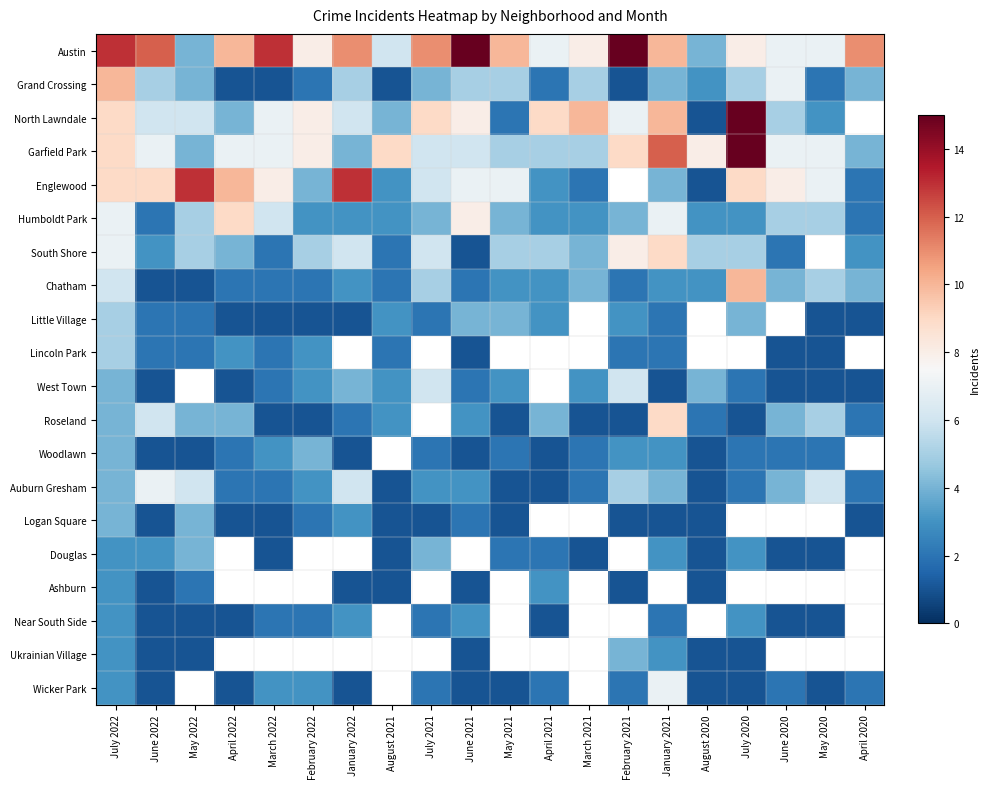

Which category has the lowest value across all series?

April 2022